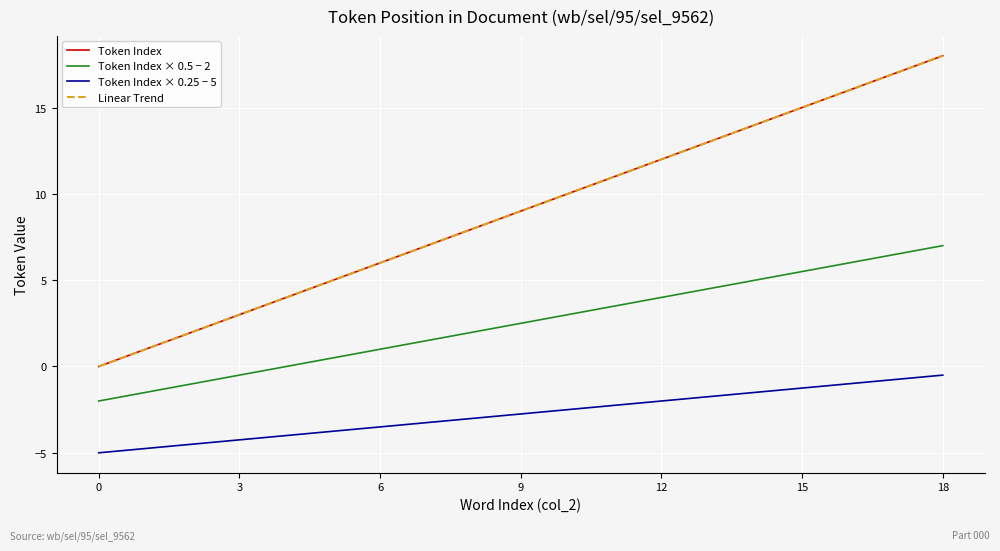

What is the difference between the maximum and minimum values in the Token Index × 0.25 − 5 series?

4.5